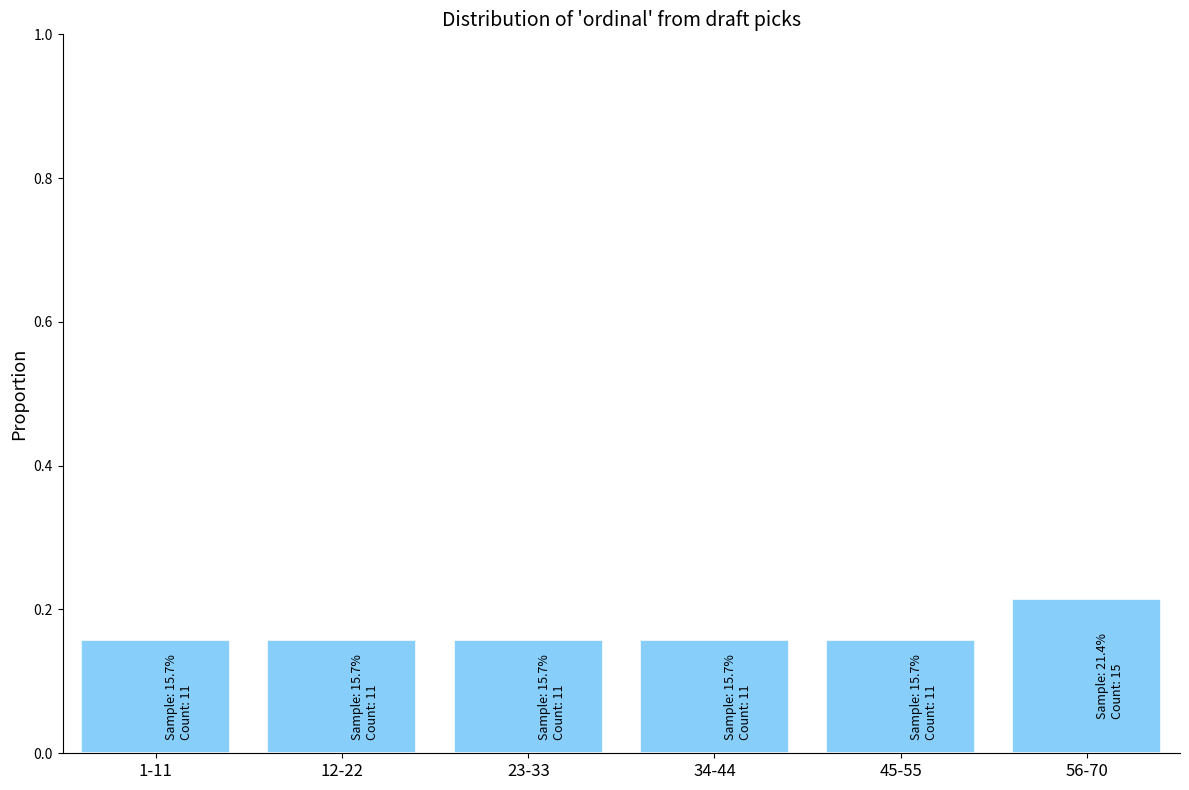

Which has a higher value, 56-70 or 12-22?

56-70